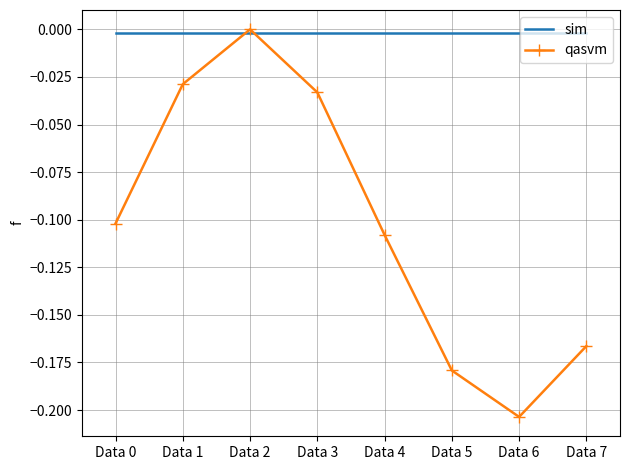

Between Data 0 and Data 3, which series saw the biggest shift?

qasvm